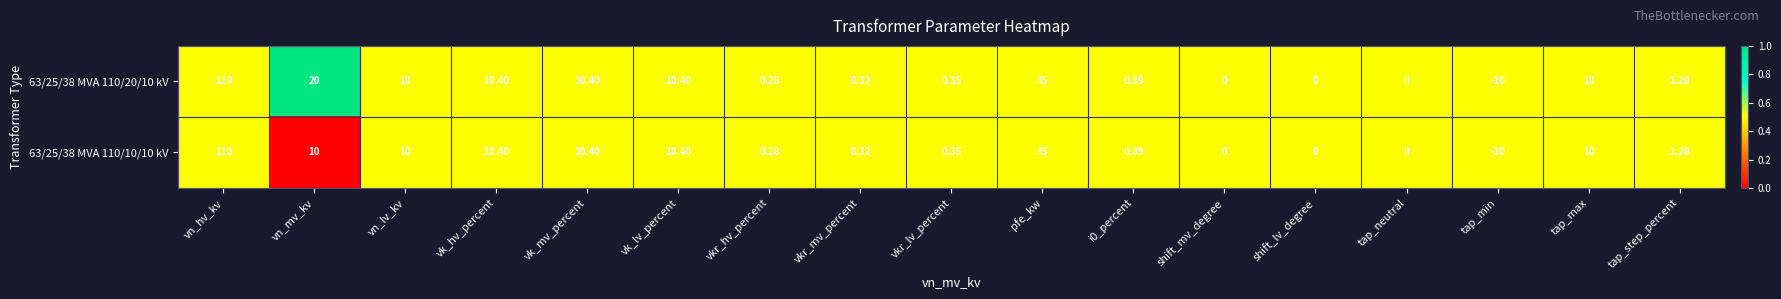

Which label corresponds to the smallest value in the chart?

tap_min